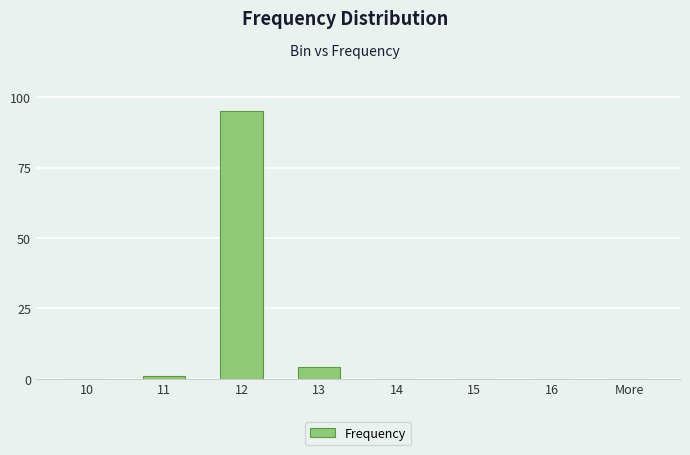

What is the greatest value displayed?

95